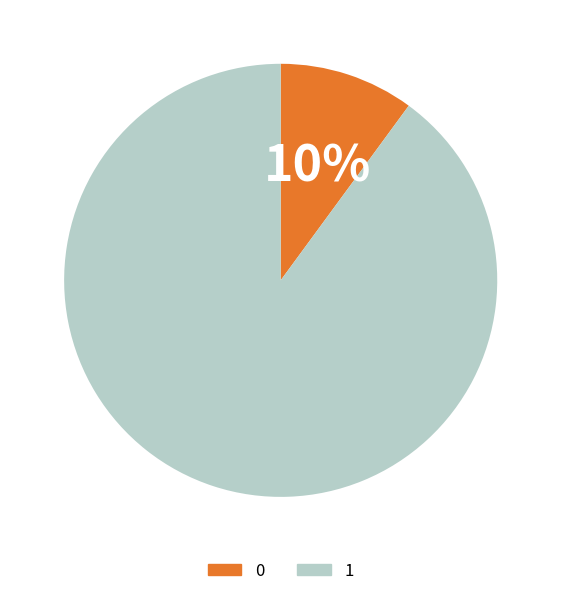

How many segments does this pie chart have?

2